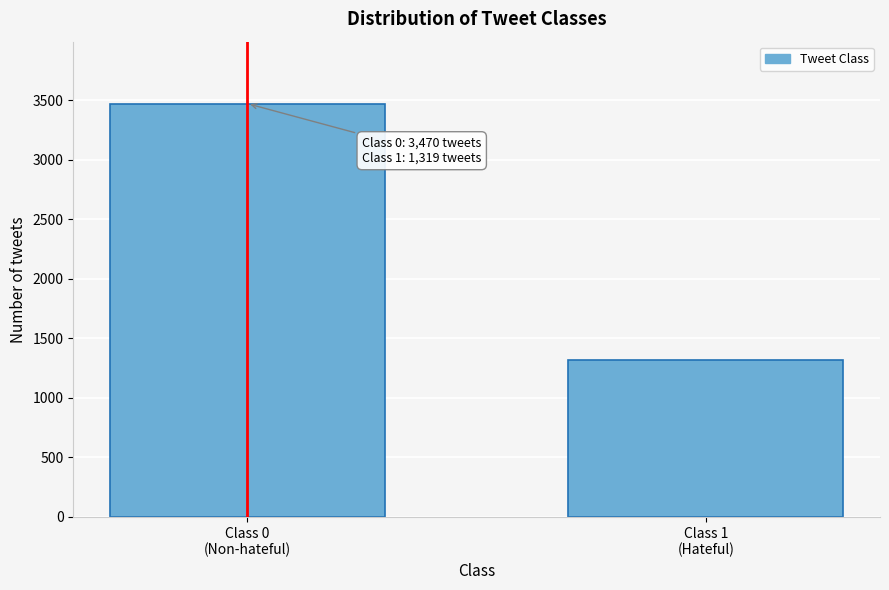

Reading left to right, list all the values displayed in this chart.

3470	1319